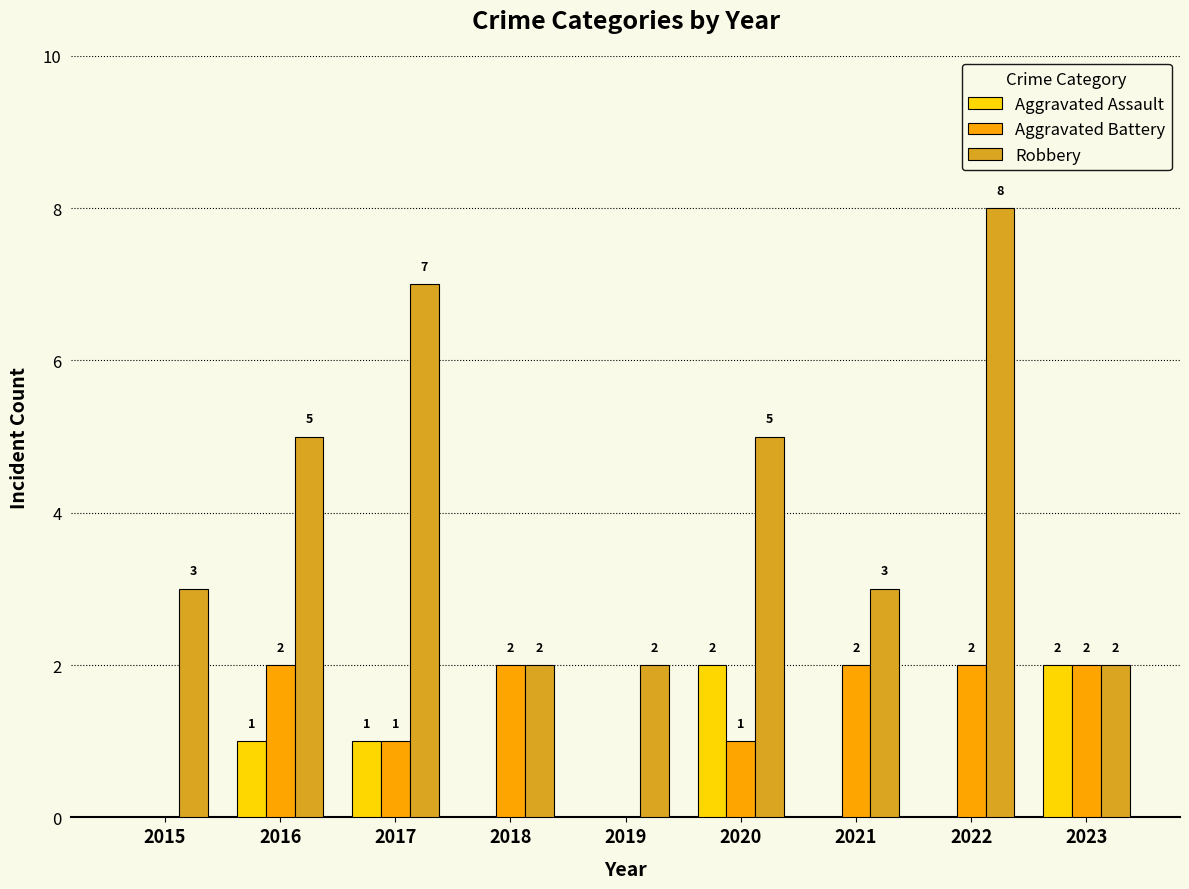

At which category does the chart reach its peak across all series?

2022